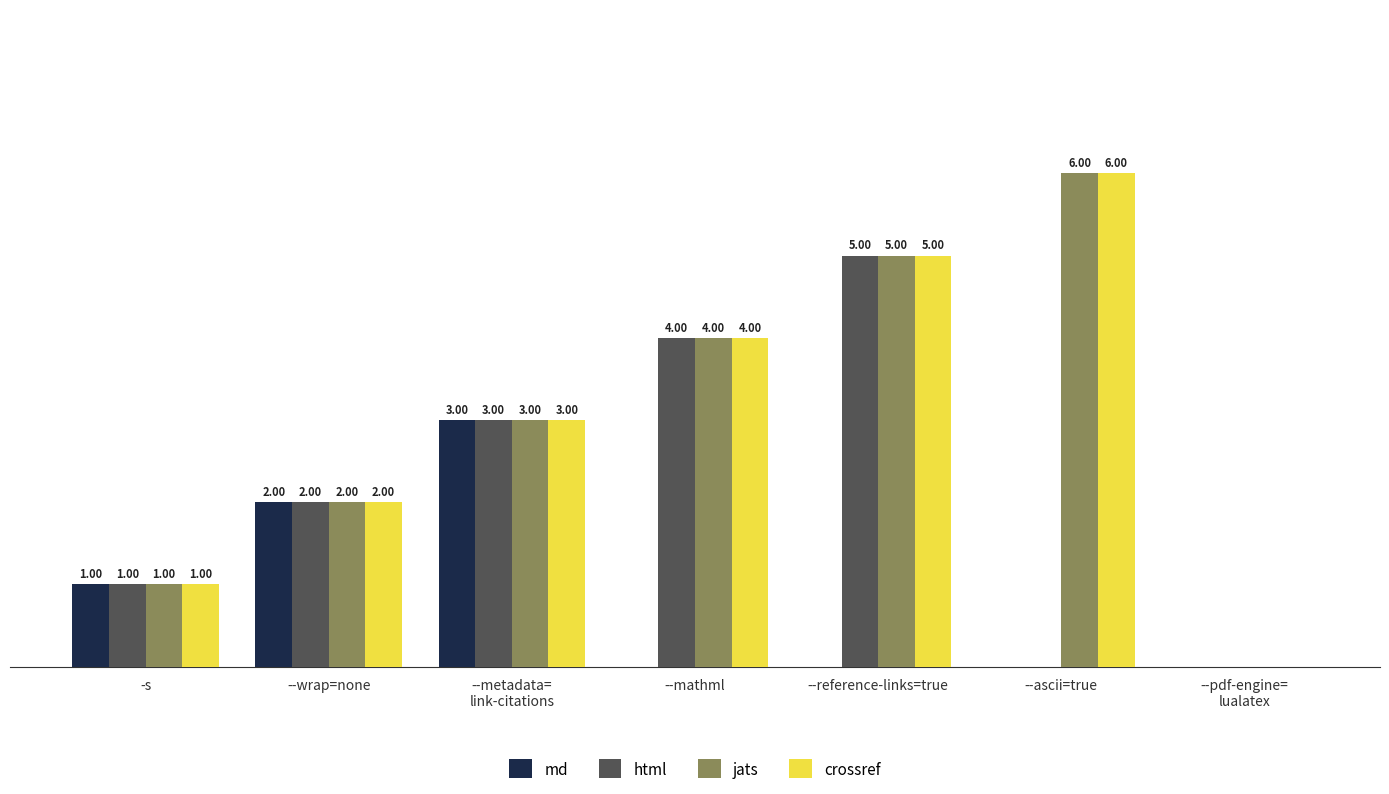

At which category is the sum across all series the highest?

--reference-links=true